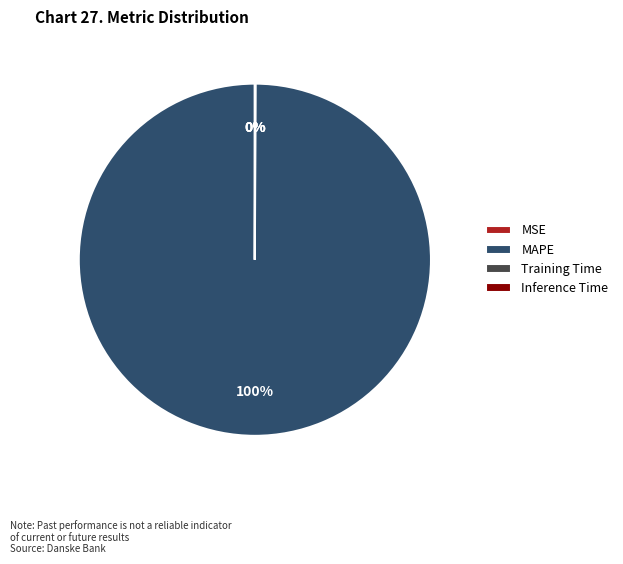

What is the largest slice in the pie chart?

MAPE